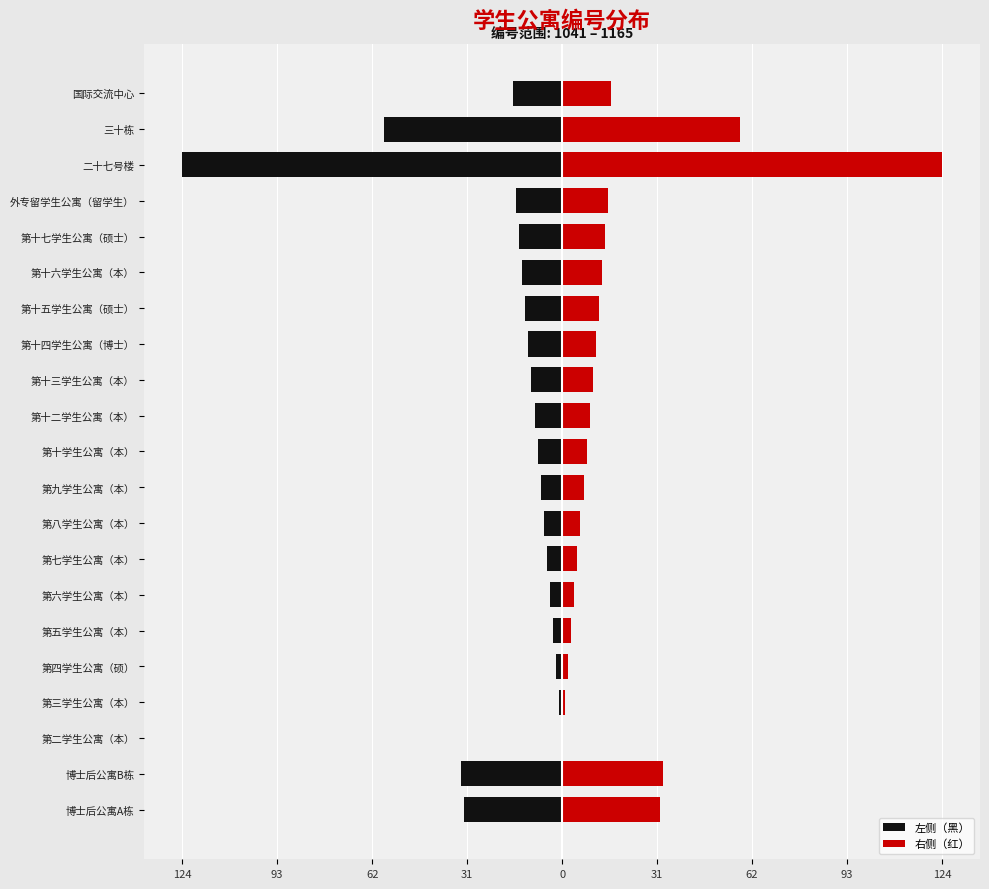

How many data points in 右侧（红） are less than 10?

10